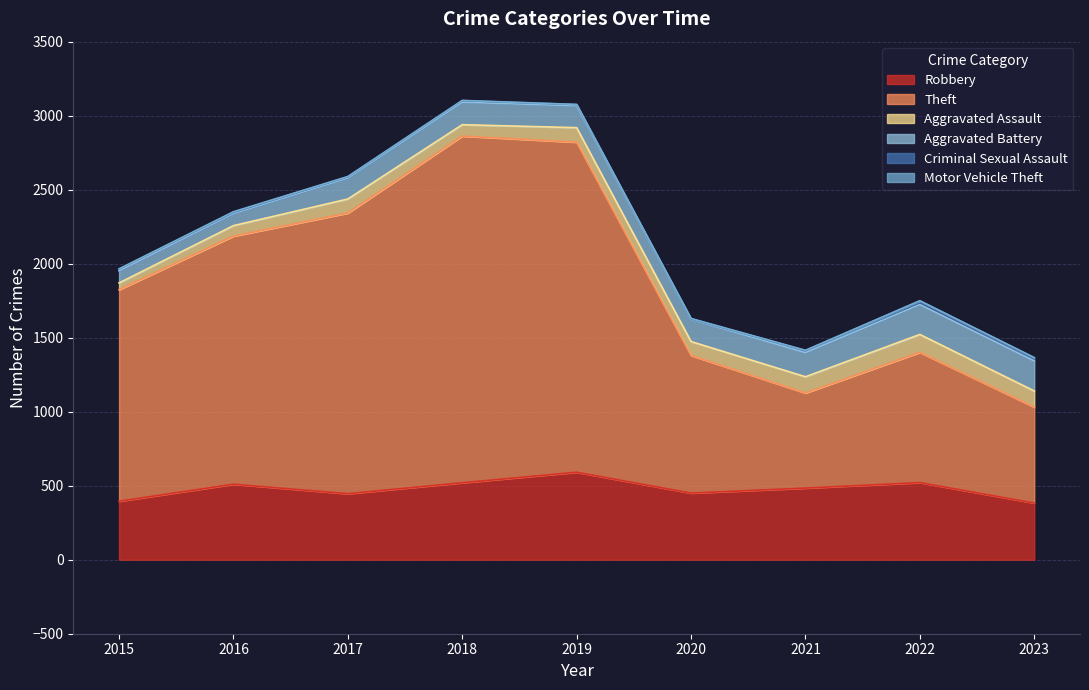

What is the maximum value shown in the chart?

2342